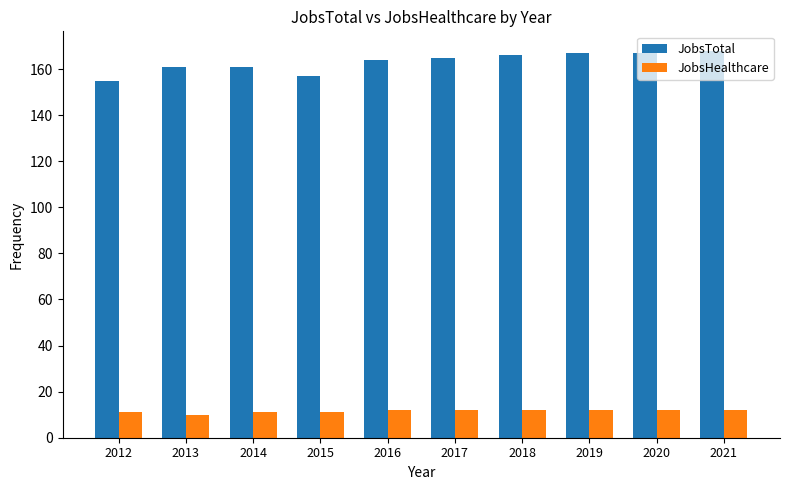

Count the number of categories in the chart.

10